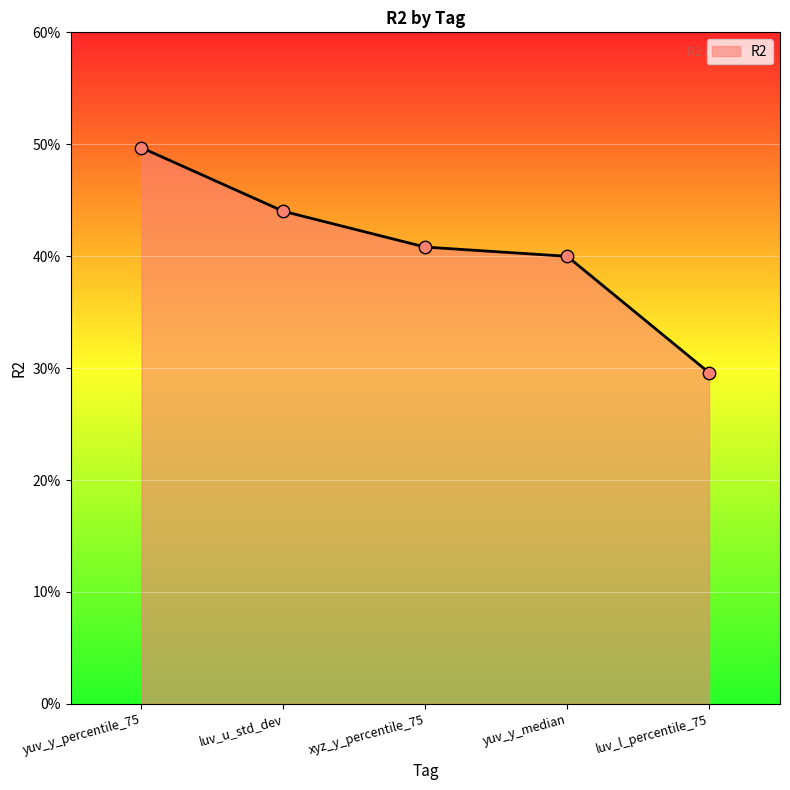

Between yuv_y_percentile_75 and luv_u_std_dev, which is larger?

yuv_y_percentile_75